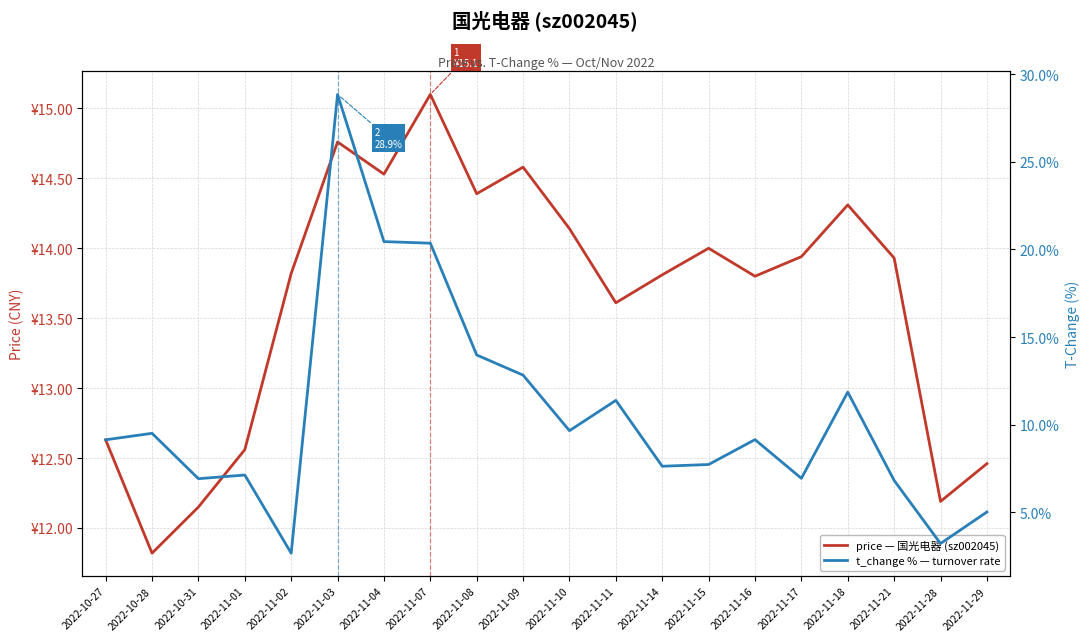

How many data points in price — 国光电器 (sz002045) are less than 13?

6